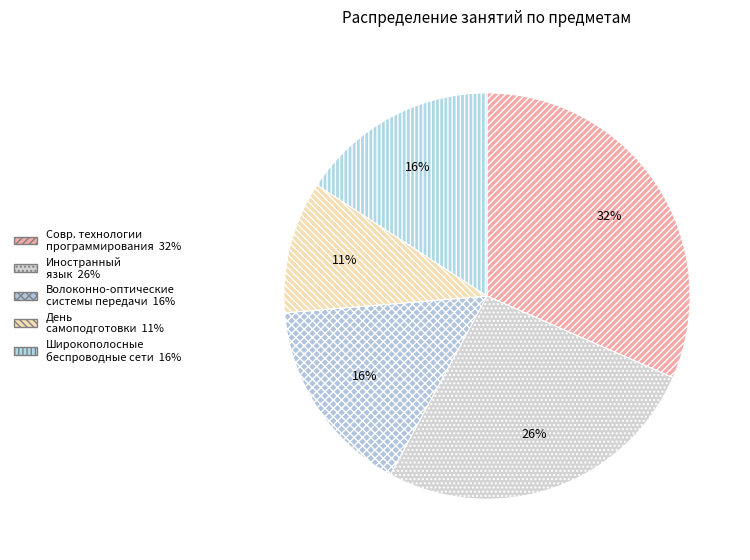

Rank the categories by value from lowest to highest.

Временно день самоподготовки: рейд, Волоконно-оптические системы передачи, Широкополосные беспроводные сети, Иностранный язык, Современные технологии в программировании